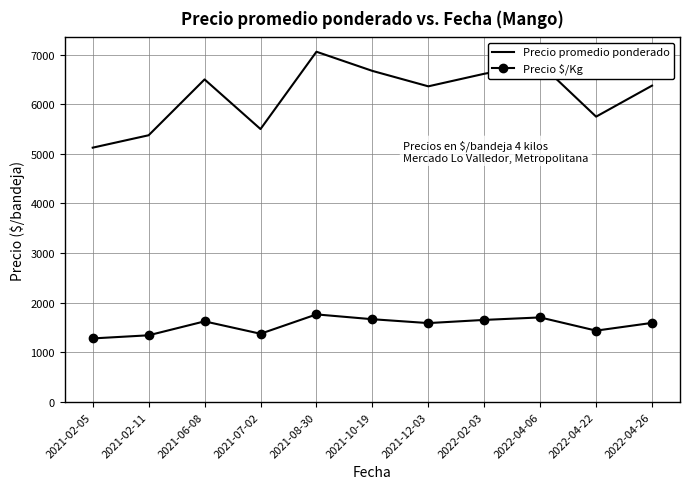

True or false: Precio $/Kg and Precio promedio ponderado cross at least once.

False